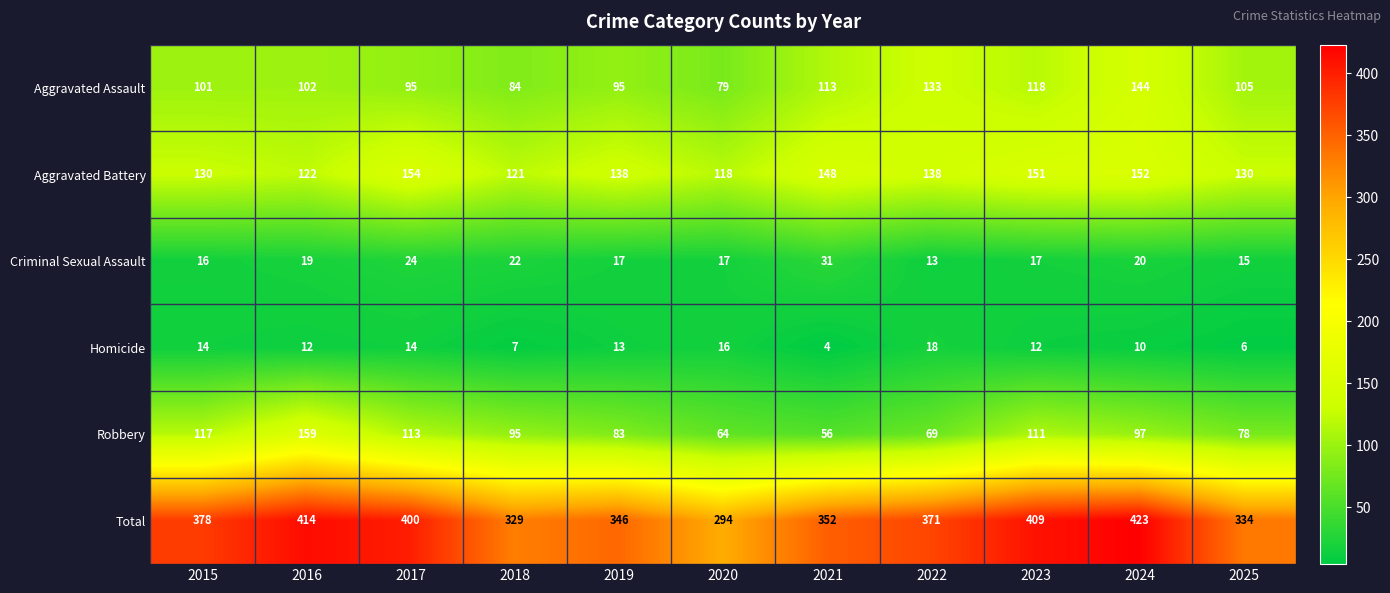

At which label does Total first exceed 371?

2015